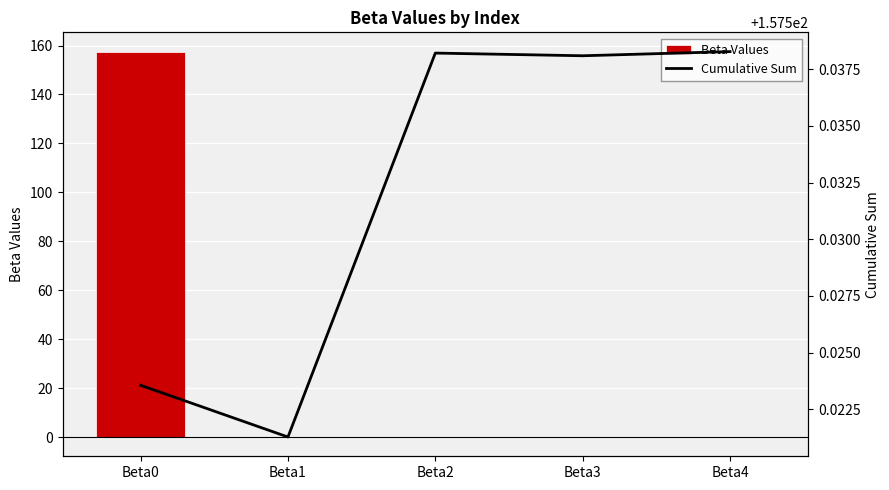

How many data points does each series have?

5